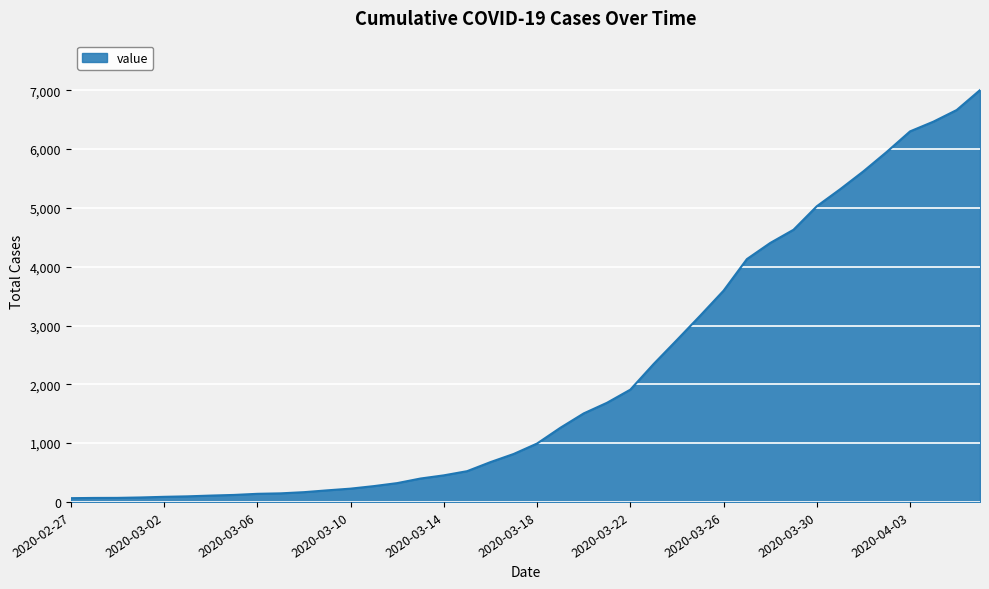

What is the difference between the maximum and minimum values?

6939